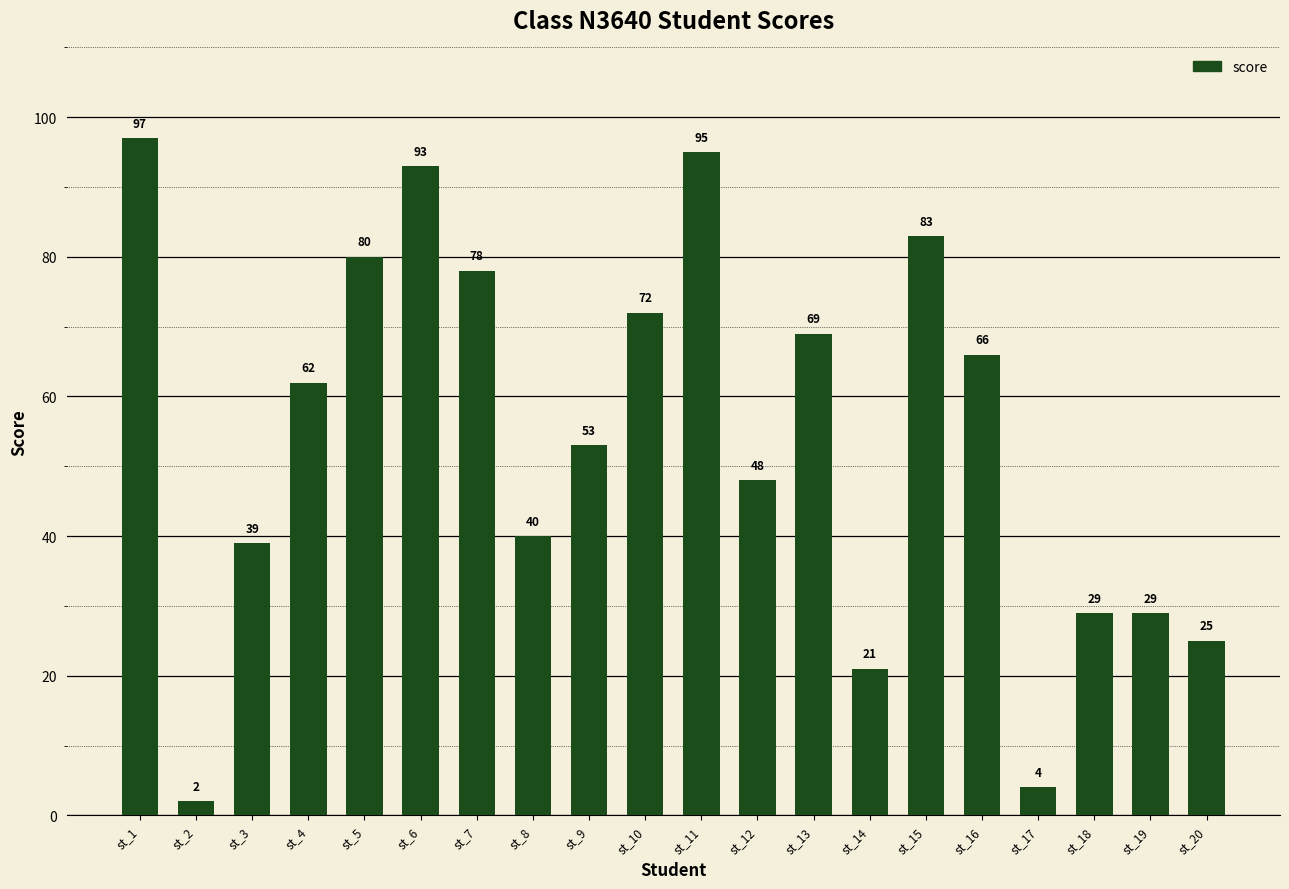

What is the value of the 10th bar from the left?

72